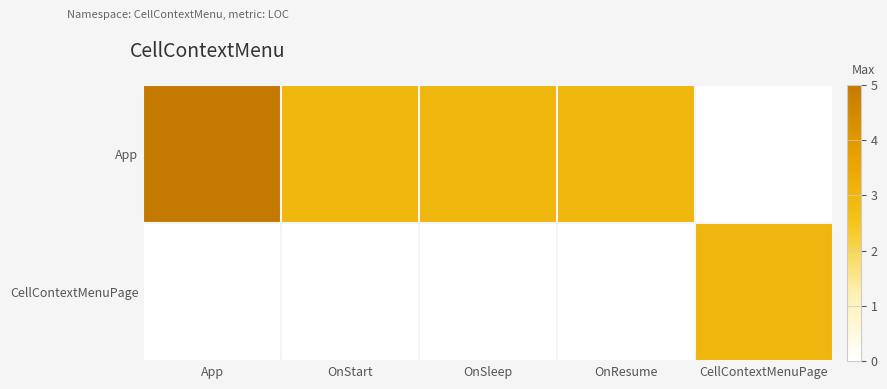

Rank the series at OnStart from highest to lowest value.

App, CellContextMenuPage